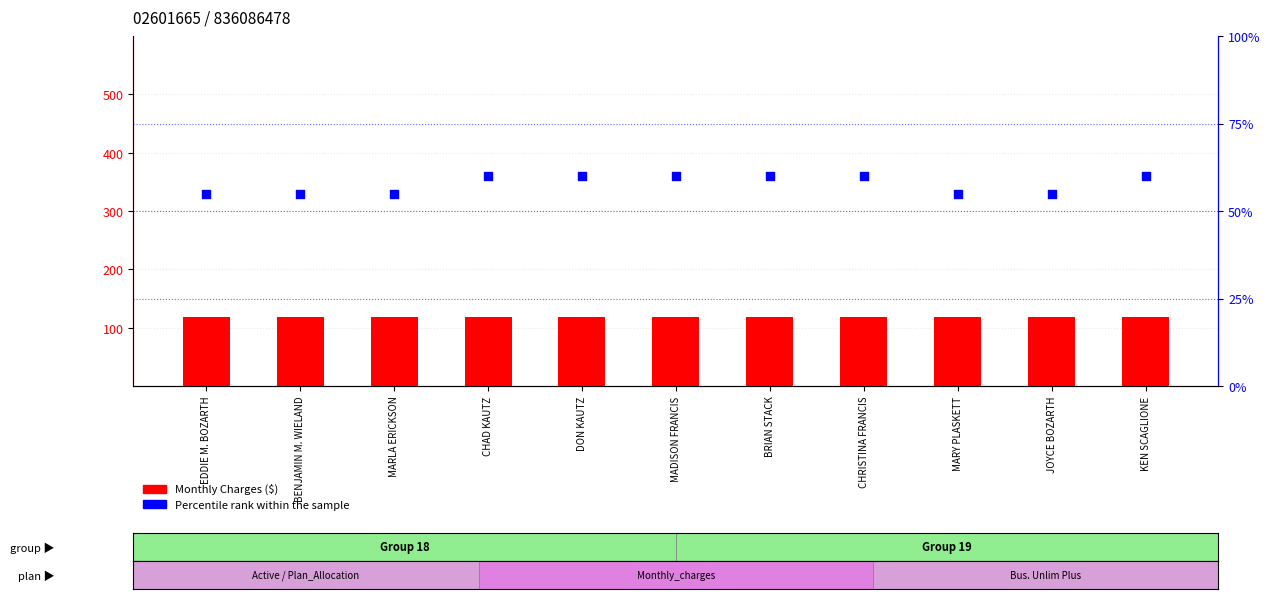

At which category is the sum across all series the highest?

CHAD KAUTZ